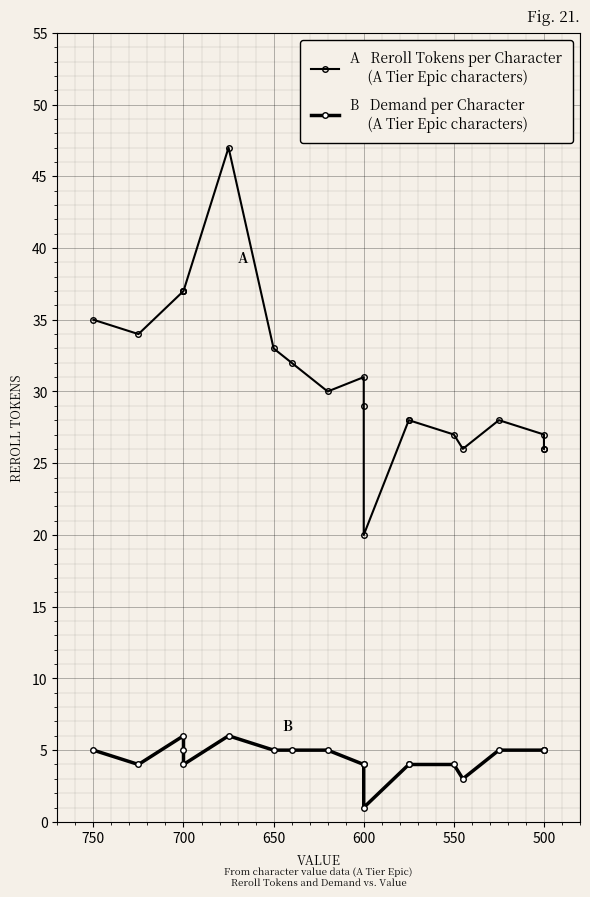

Reading right to left, what are all the values shown in this chart?

Reroll Tokens: 26	26	27	28	26	27	28	28	20	29	31	30	32	33	47	37	37	37	34	35
Demand: 5	5	5	5	3	4	4	4	1	4	4	5	5	5	6	4	5	6	4	5